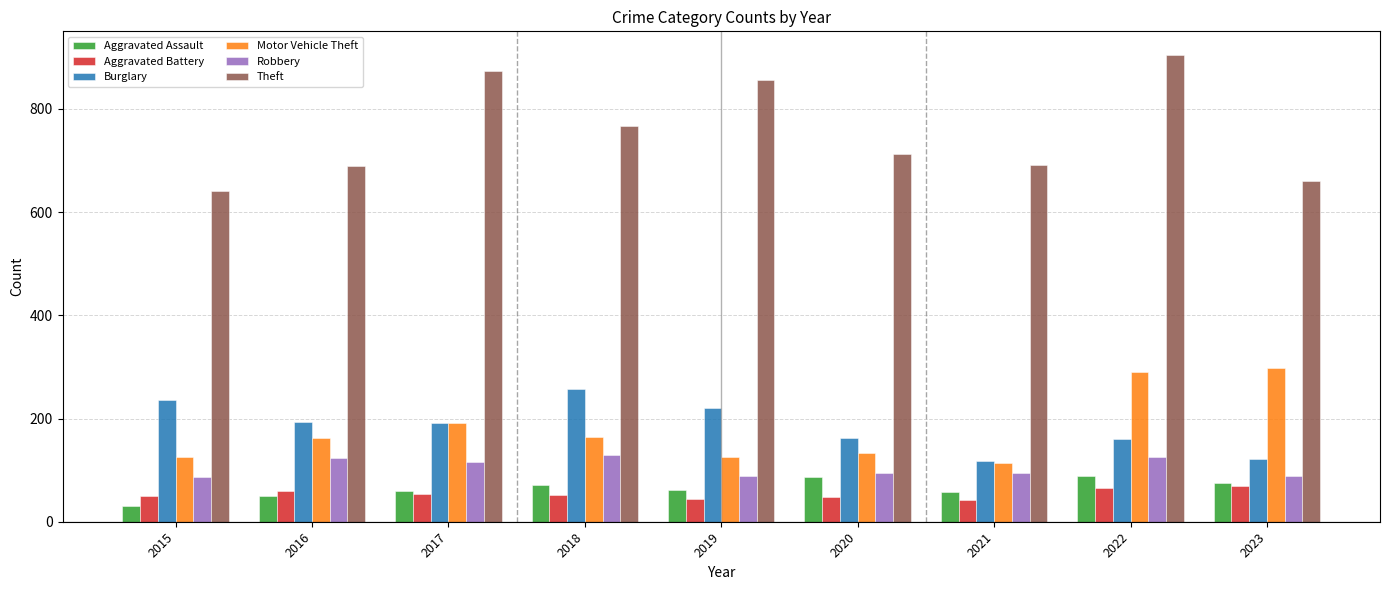

What is the sum of all Aggravated Battery values?

487